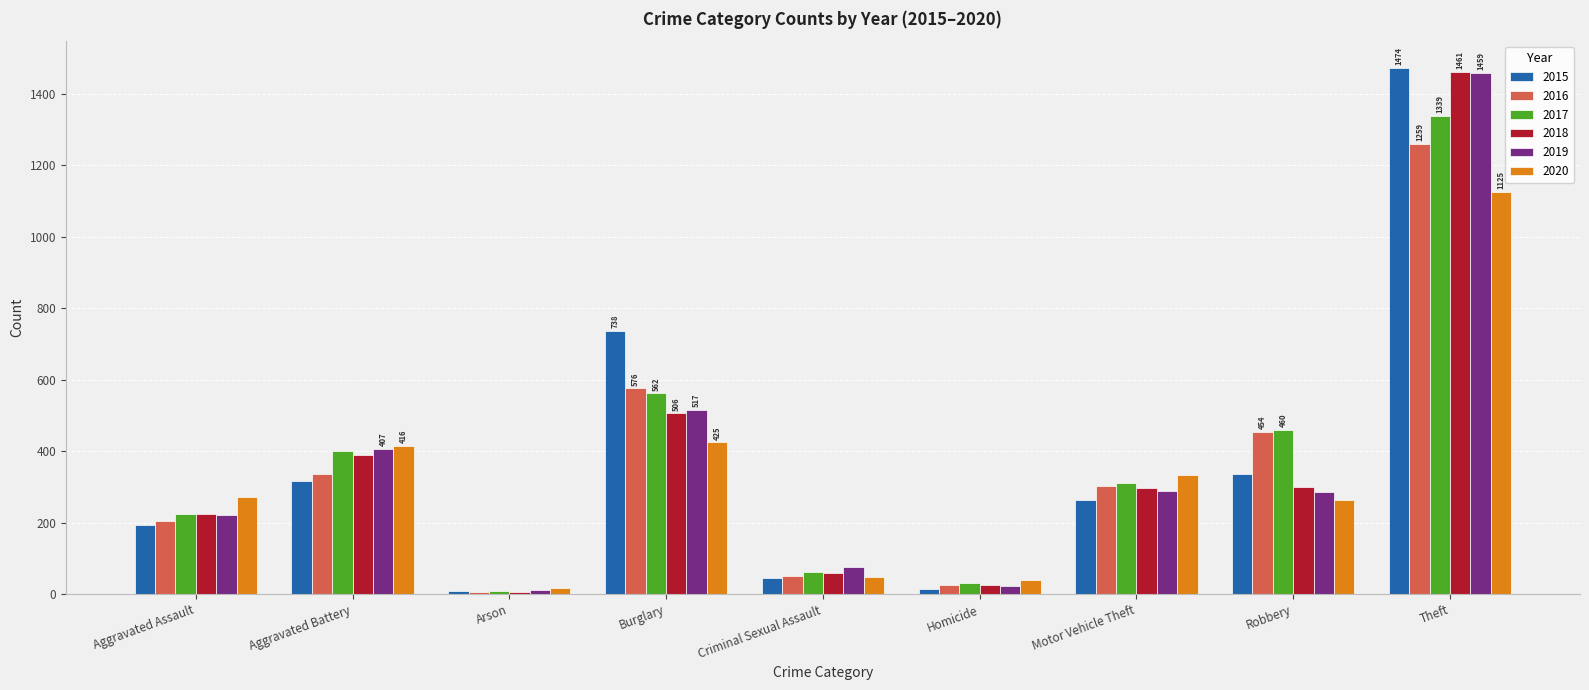

Is it true that 2020 equals 48 at Criminal Sexual Assault?

True